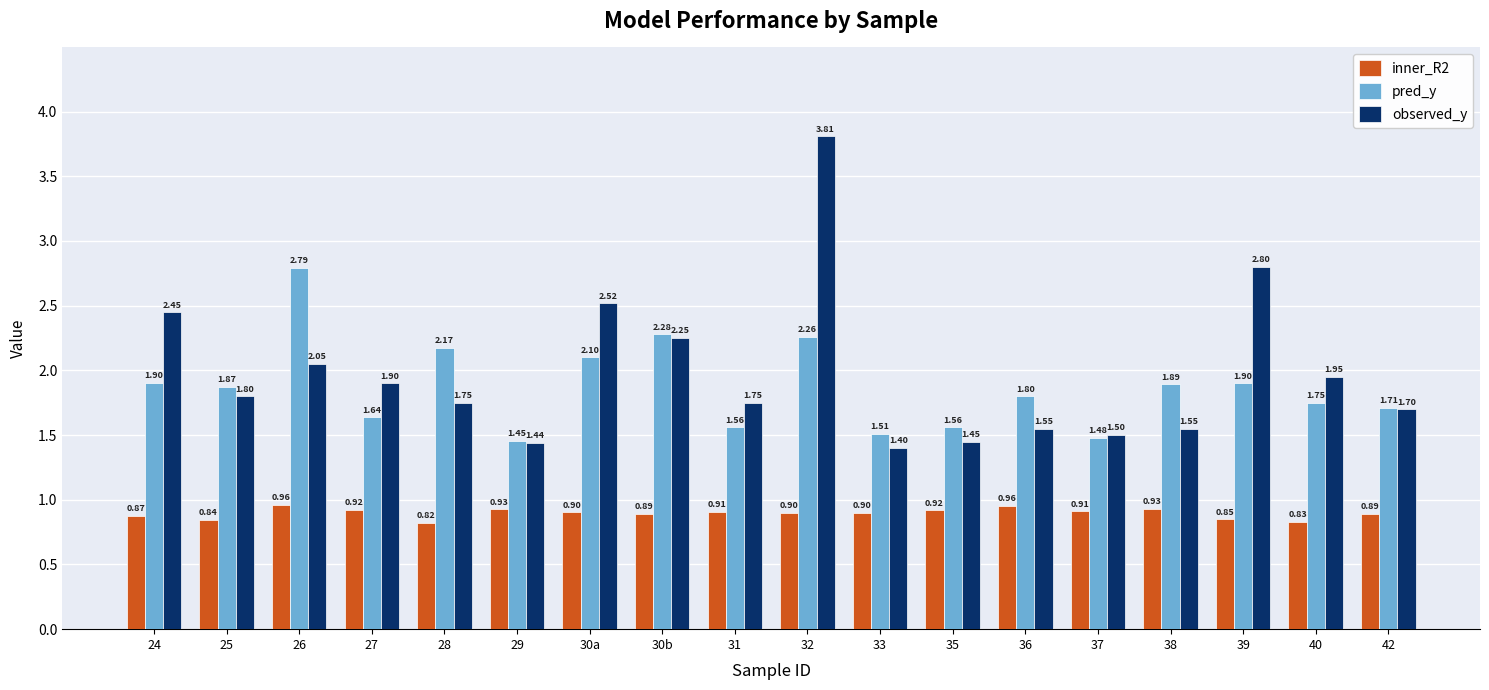

Which category has the lowest value across all series?

28